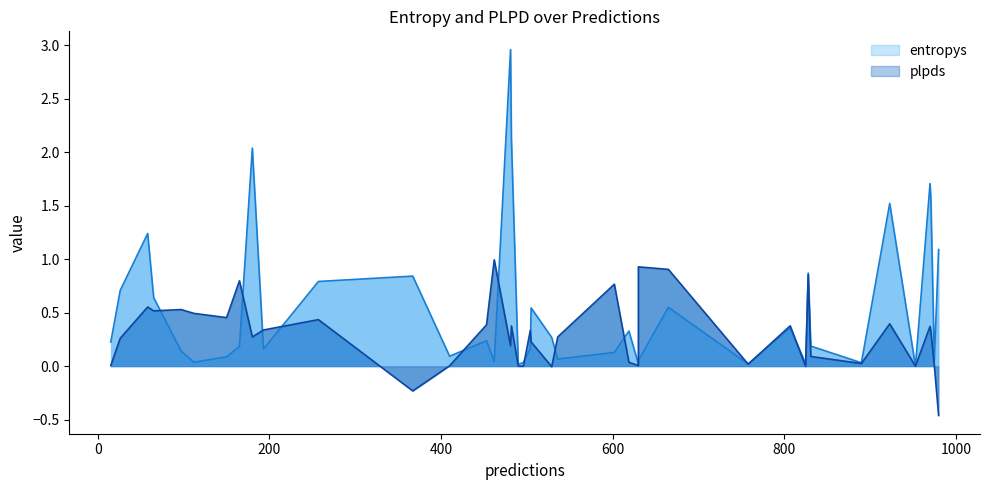

What is the difference between the maximum and minimum values in the entropys series?

3.0